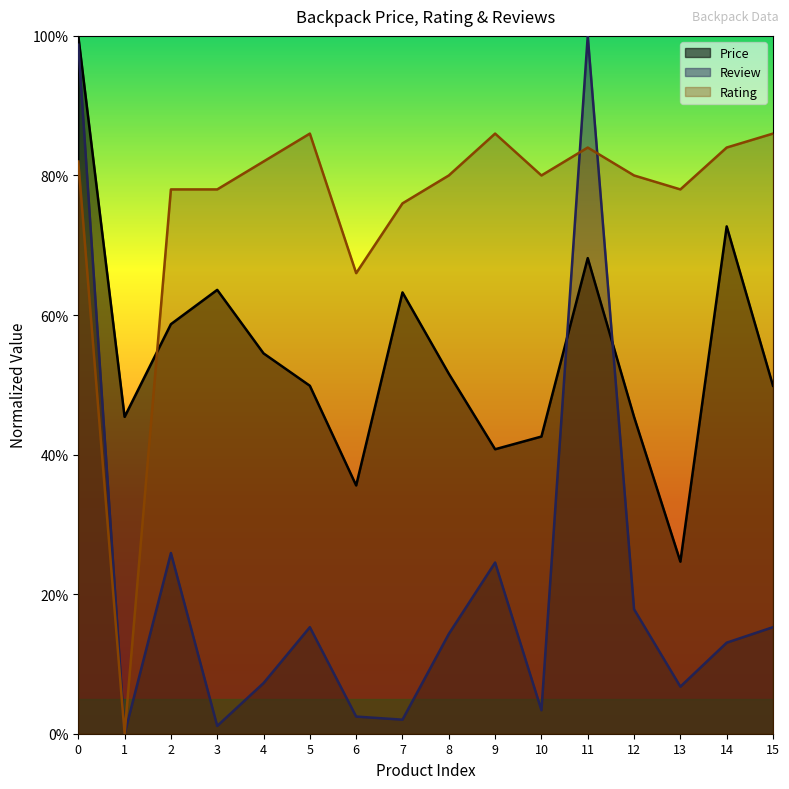

At which category does the chart reach its minimum across all series?

1